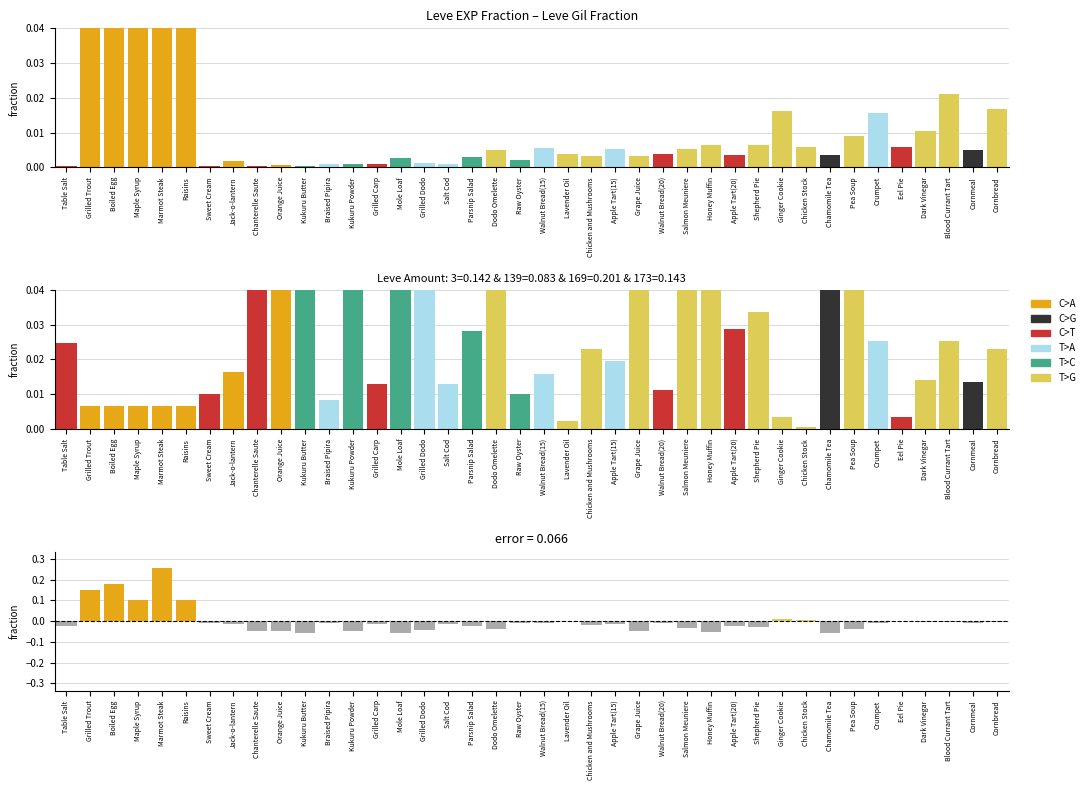

Are the bars horizontal?

No